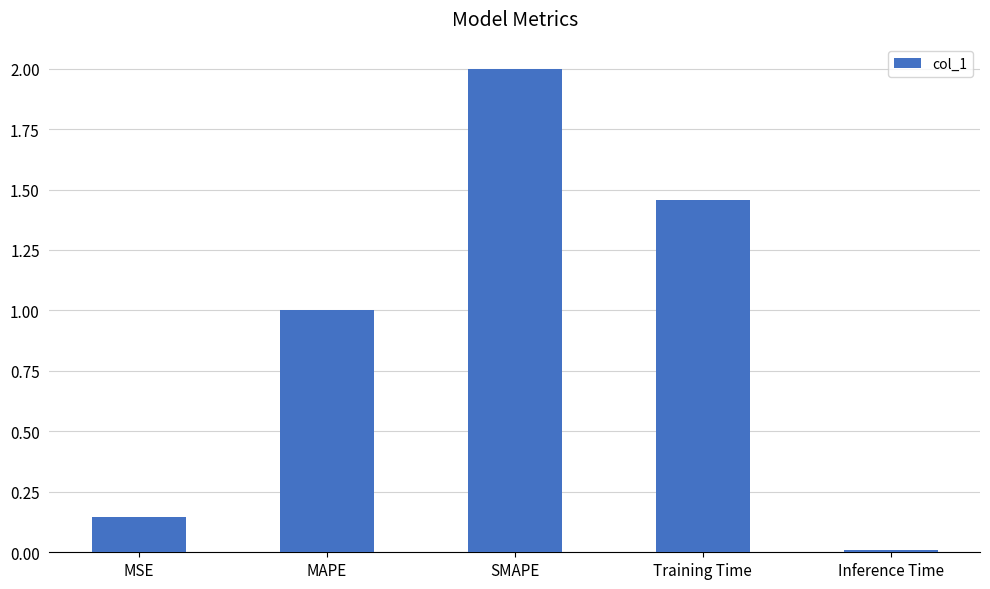

Are the bars horizontal?

No